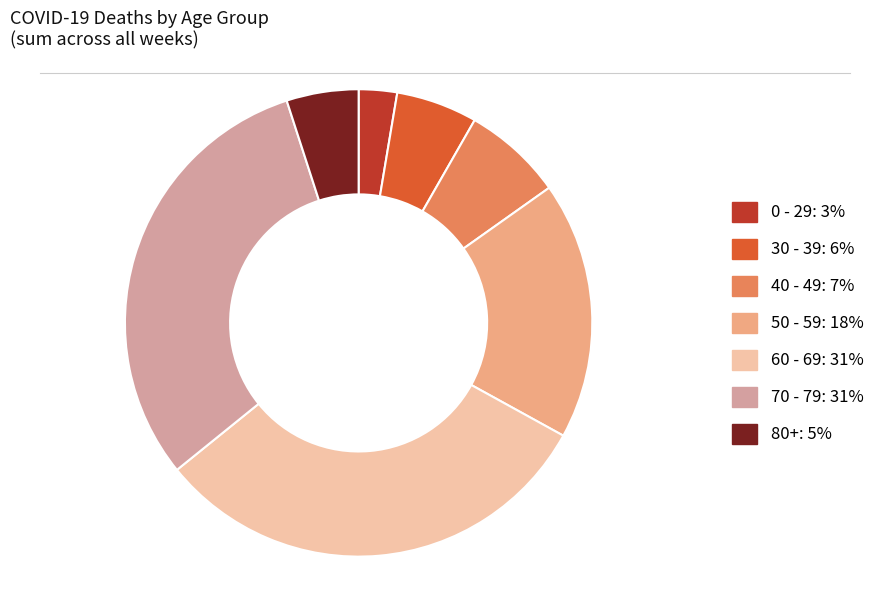

Combined, do 0 - 29 and 60 - 69 account for over 50%?

No